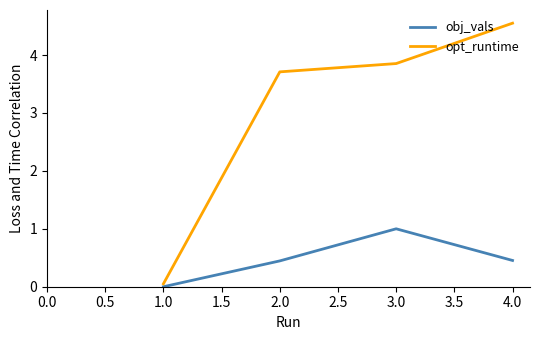

The obj_vals series shows 0.0 at 1.0. True or false?

True